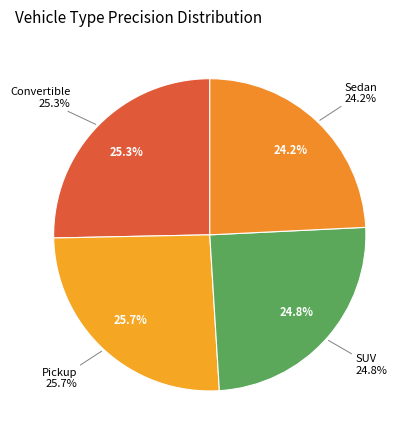

To the nearest percent, what is the average slice percentage?

25%